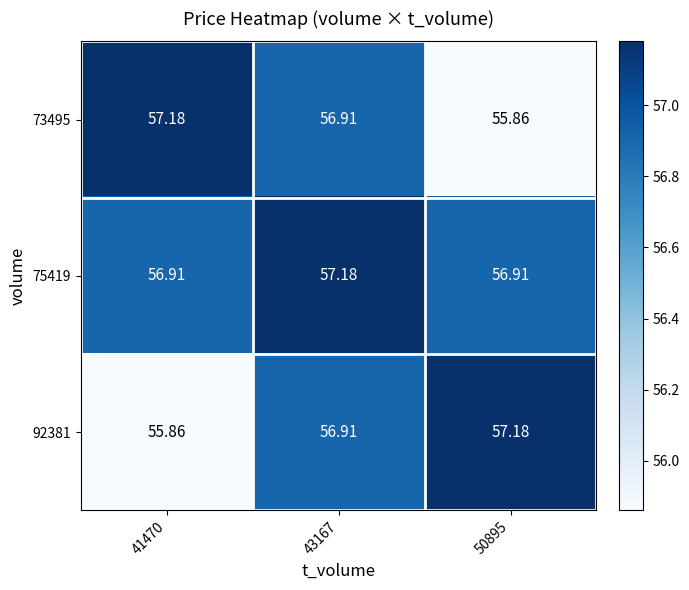

Is the value of 73495 at 43167 greater than the value of 75419 at 43167?

No